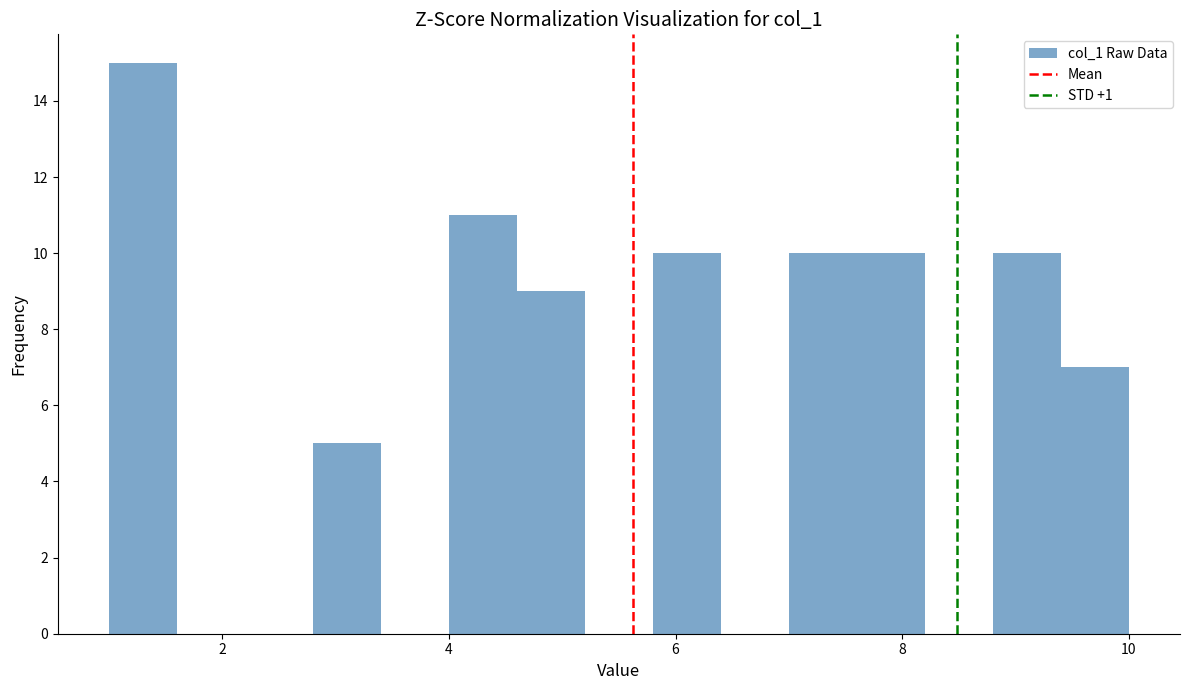

Read against the x-axis, roughly where is the centre of the tallest bar?

1.4